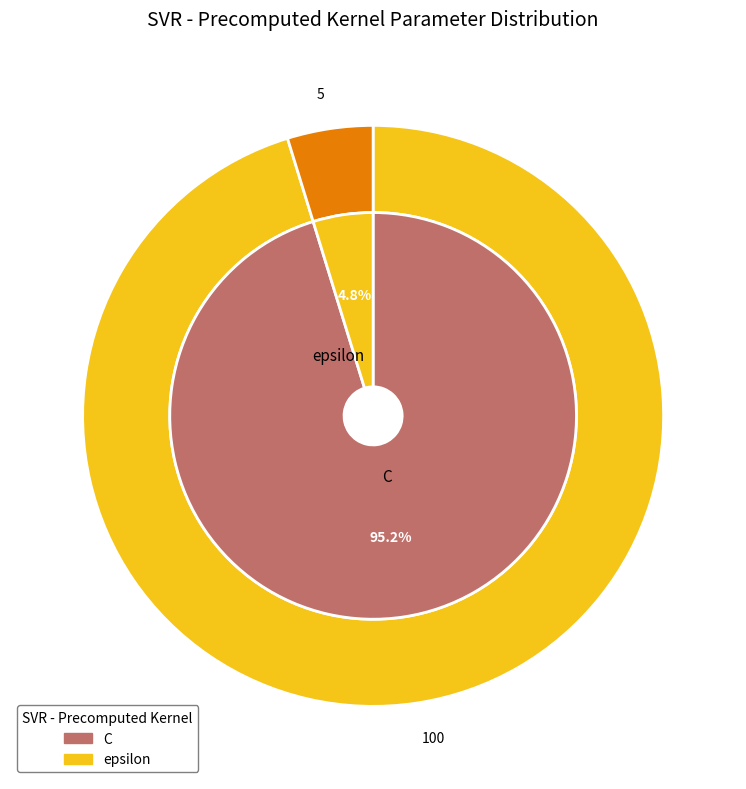

Is C the majority of the pie?

Yes